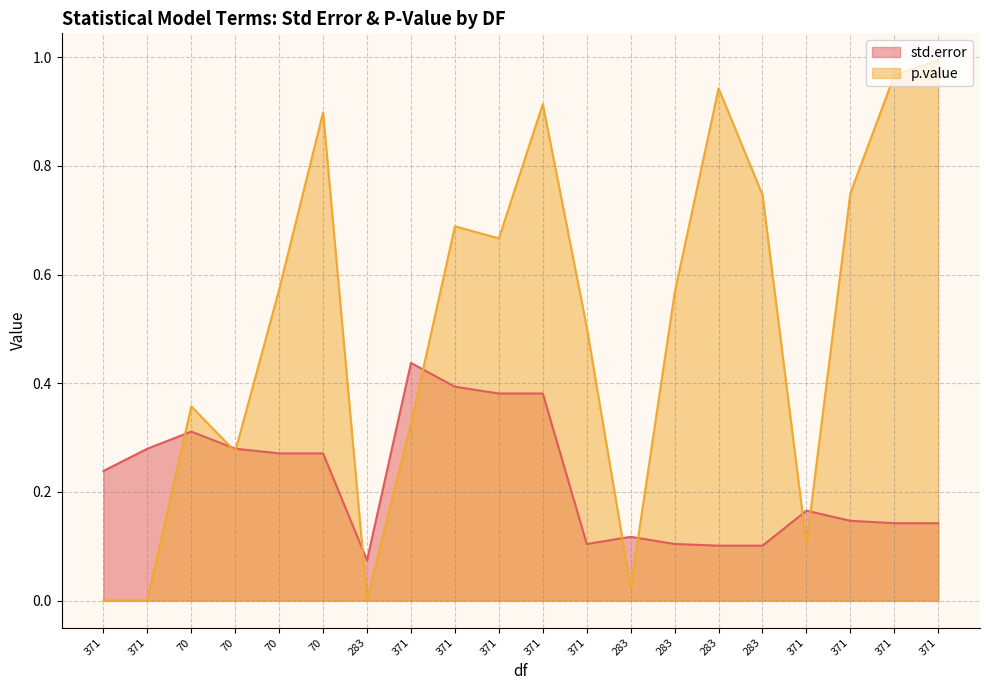

How many distinct data groups are displayed?

2